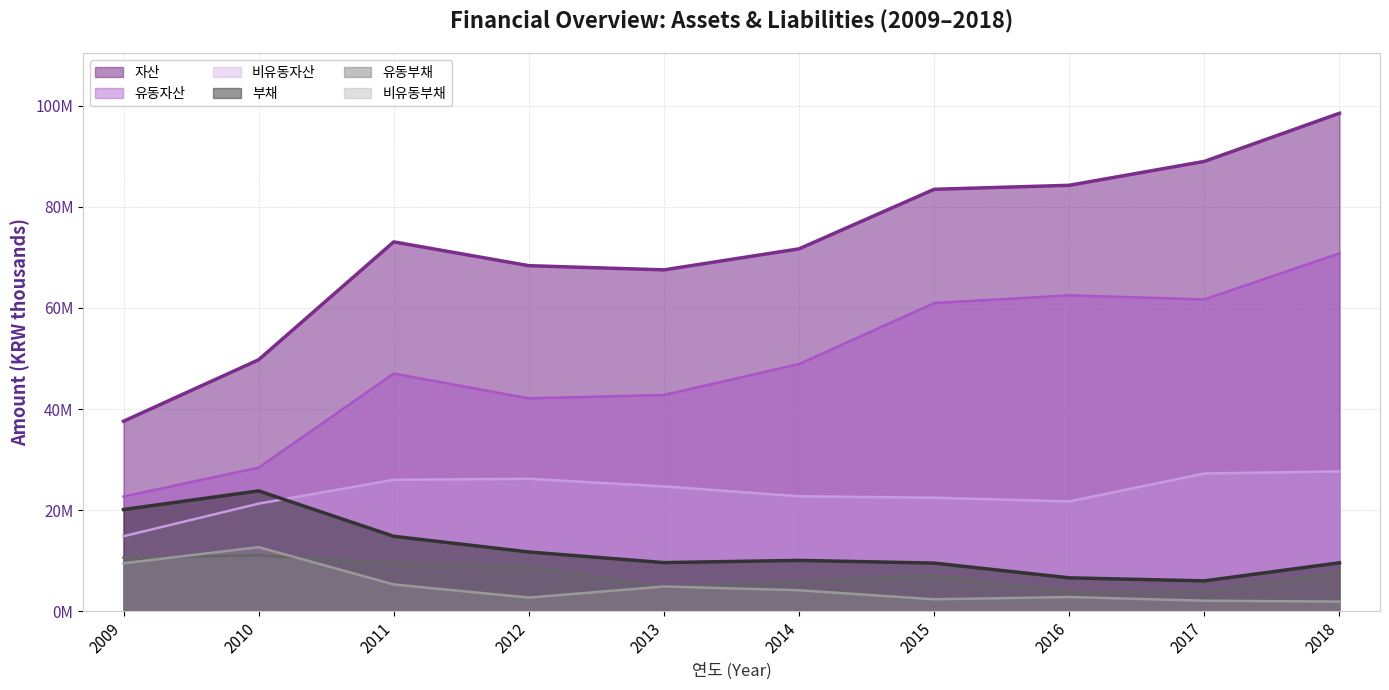

True or false: 자산 has more than 2 interior local peaks.

False